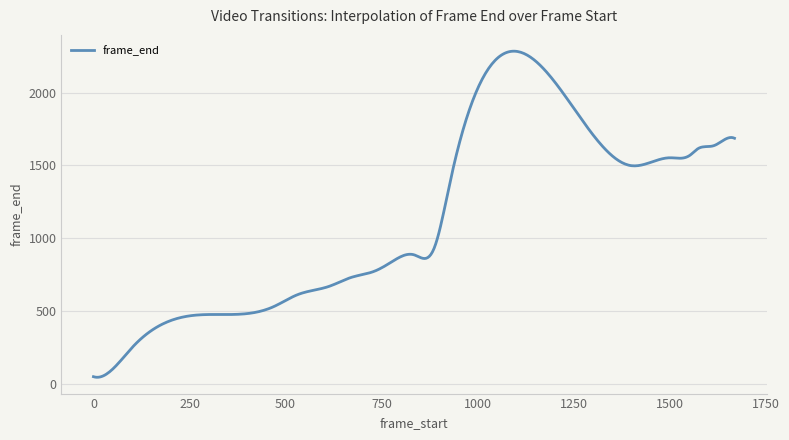

What is the greatest value displayed?

2283.8